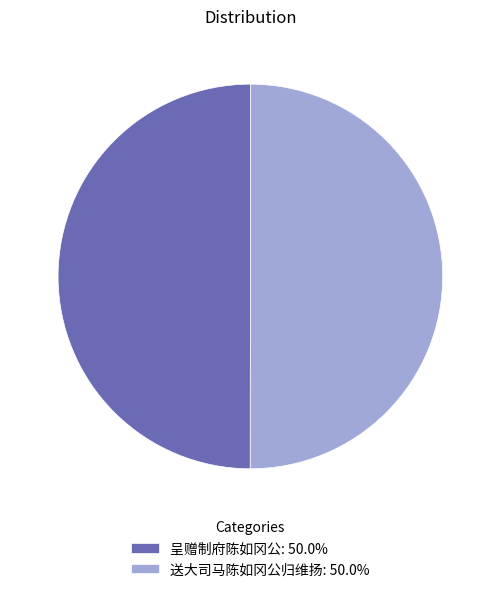

Combined, do 送大司马陈如冈公归维扬: 50.0% and 呈赠制府陈如冈公: 50.0% account for over 50%?

Yes